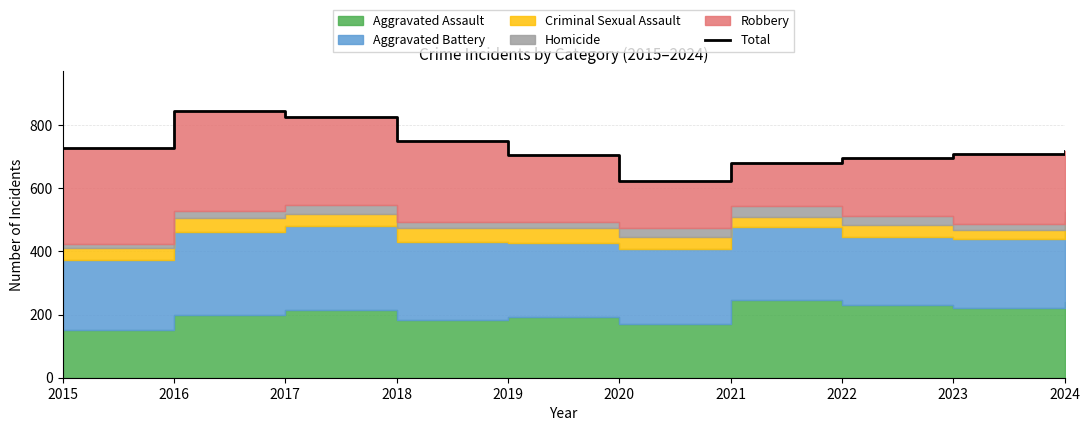

Reading right to left, transcribe all the data shown in this chart.

718	709	696	680	621	705	749	825	844	726